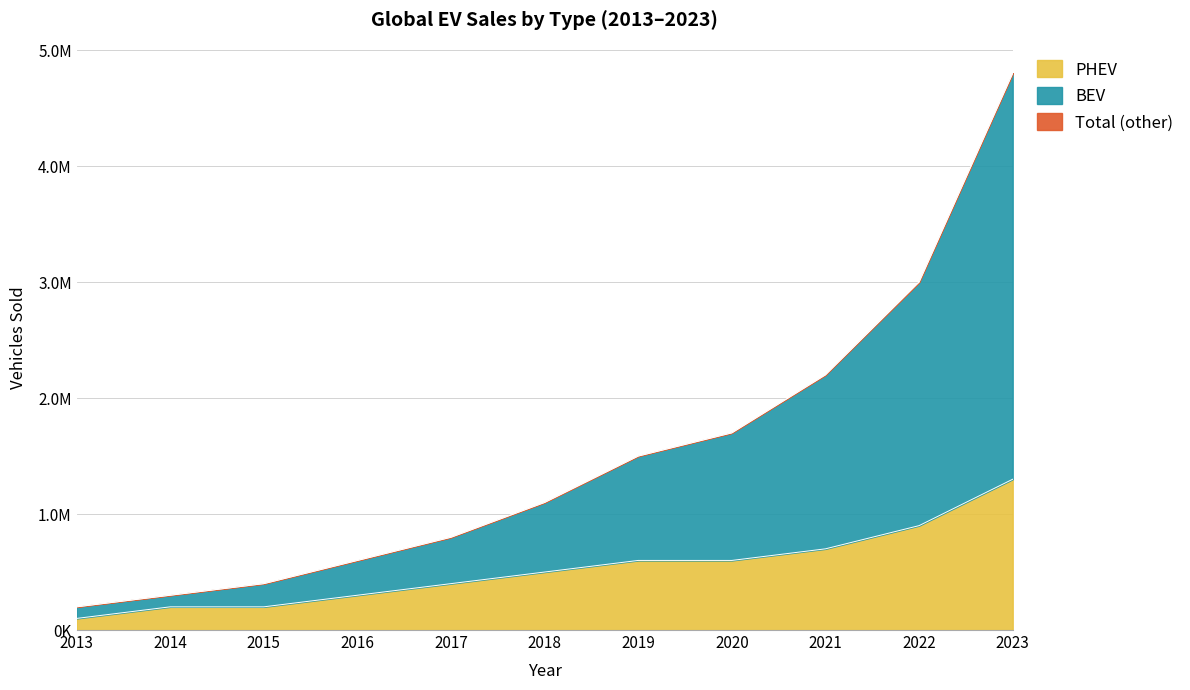

What is the minimum value shown in the chart?

100000